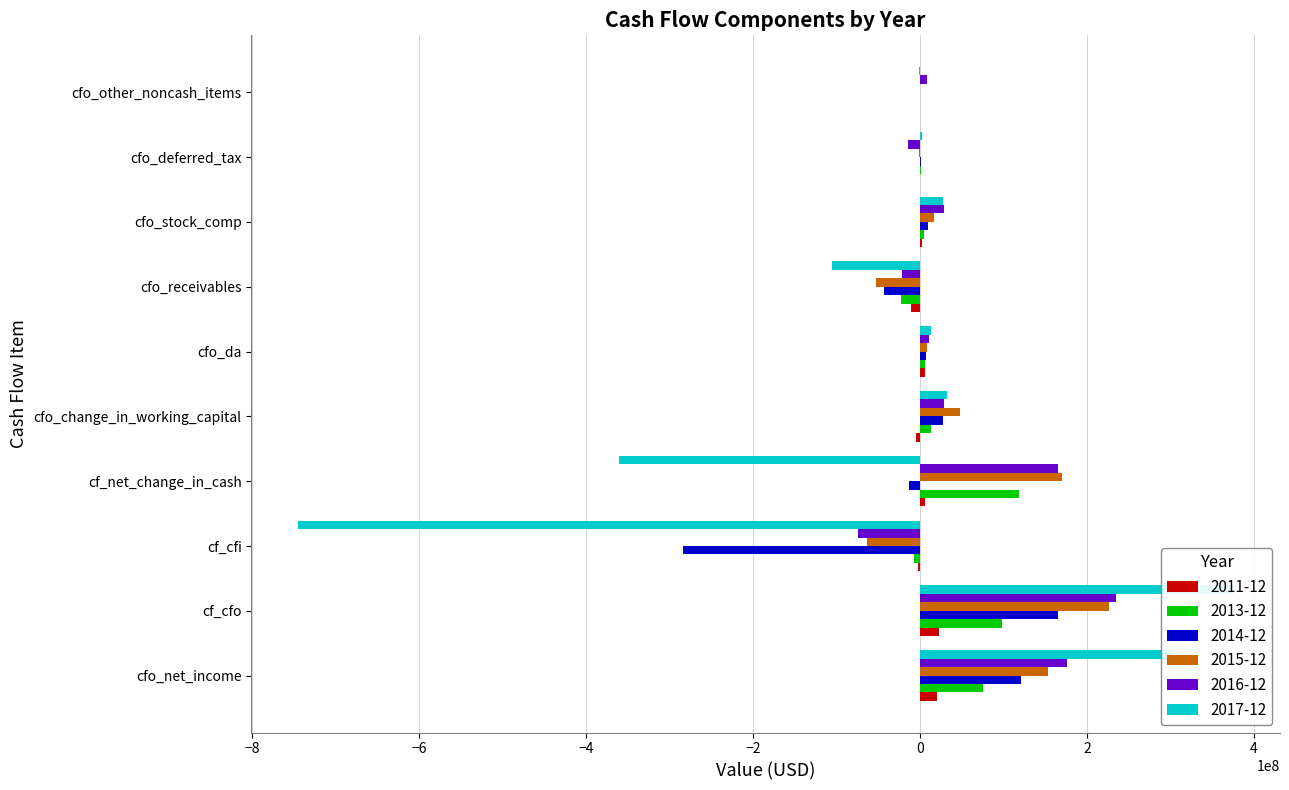

The value of 2014-12 at cfo_other_noncash_items is 32479.1. True or false?

True